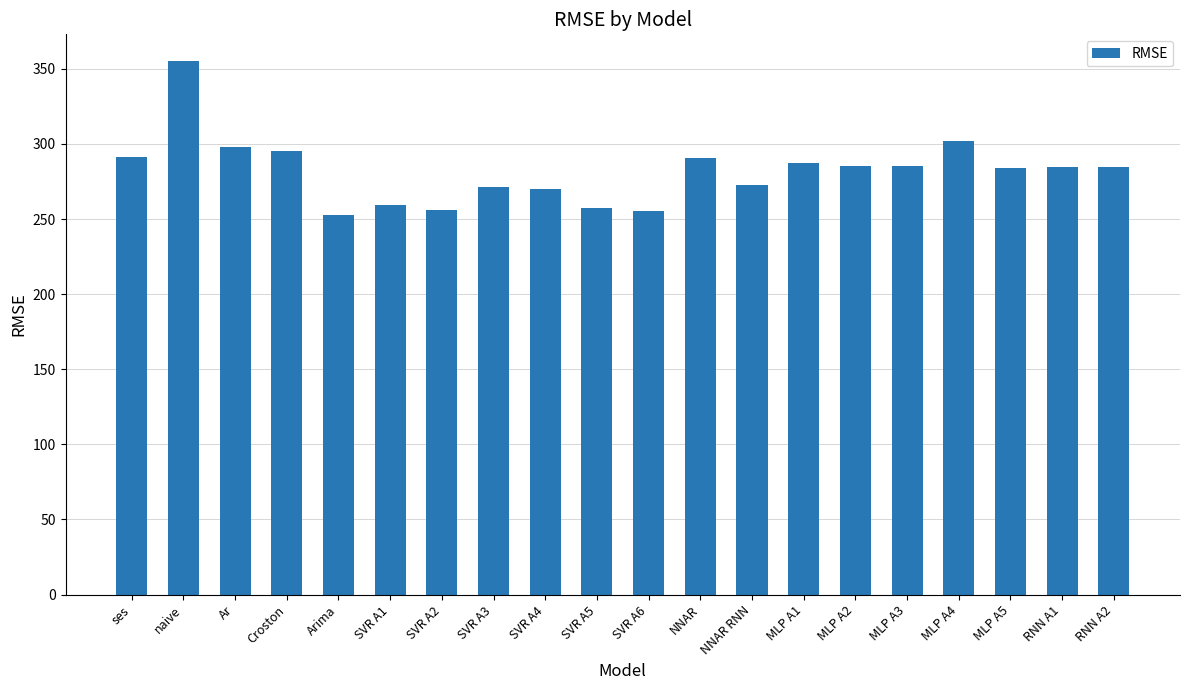

Between Croston and NNAR RNN, which is larger?

Croston